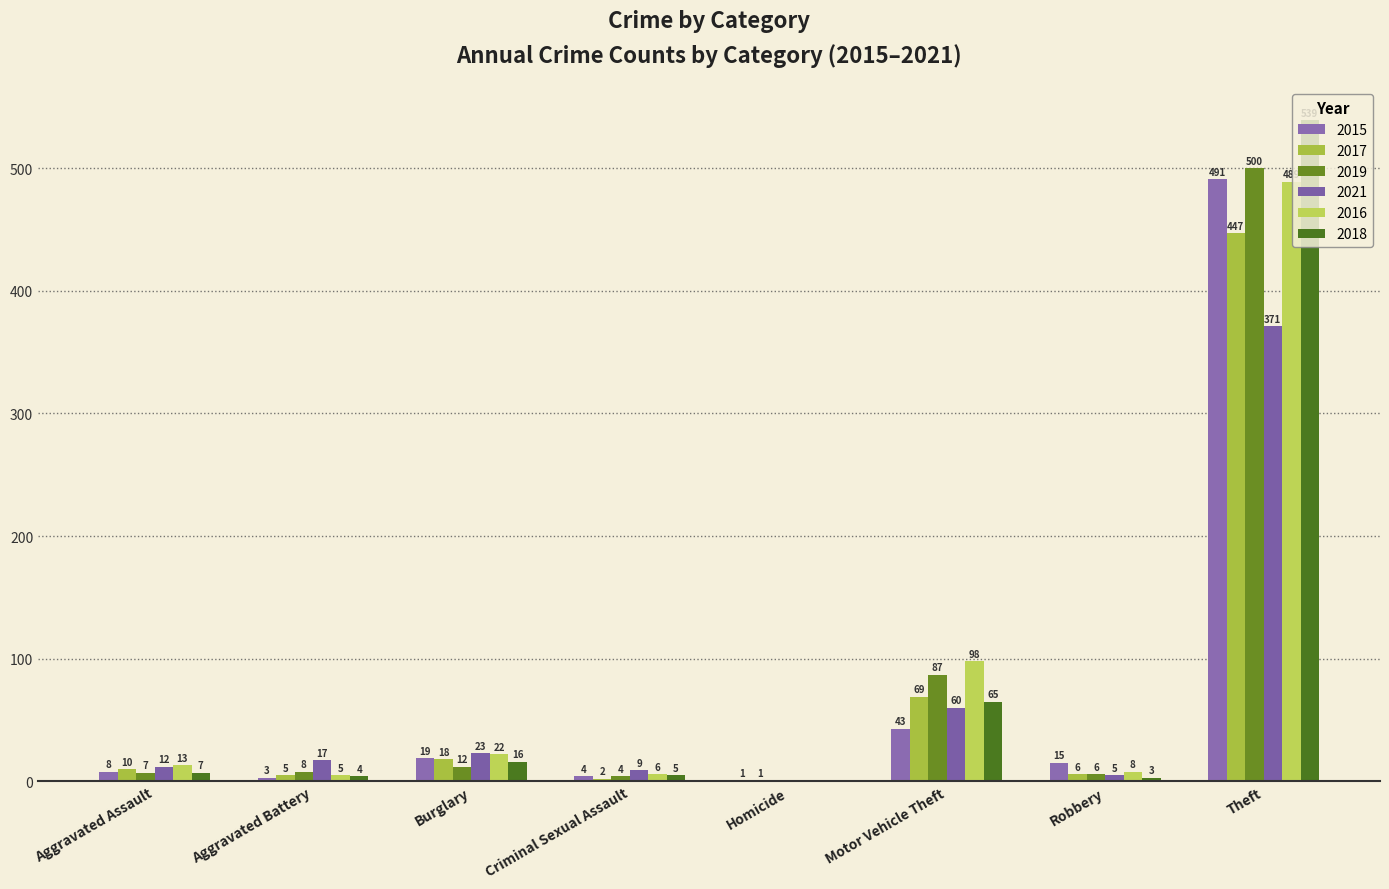

Which series has the largest range (max minus min)?

2018